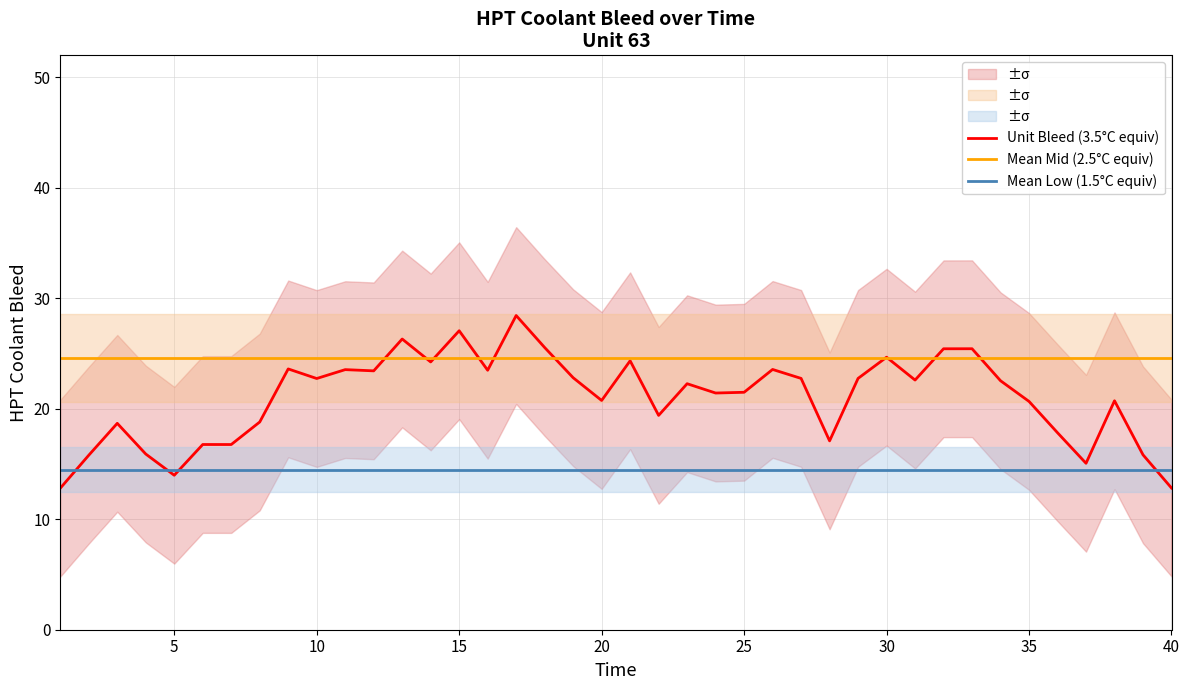

True or false: Mean Low (1.5°C equiv) has more than 0 interior local peaks.

False